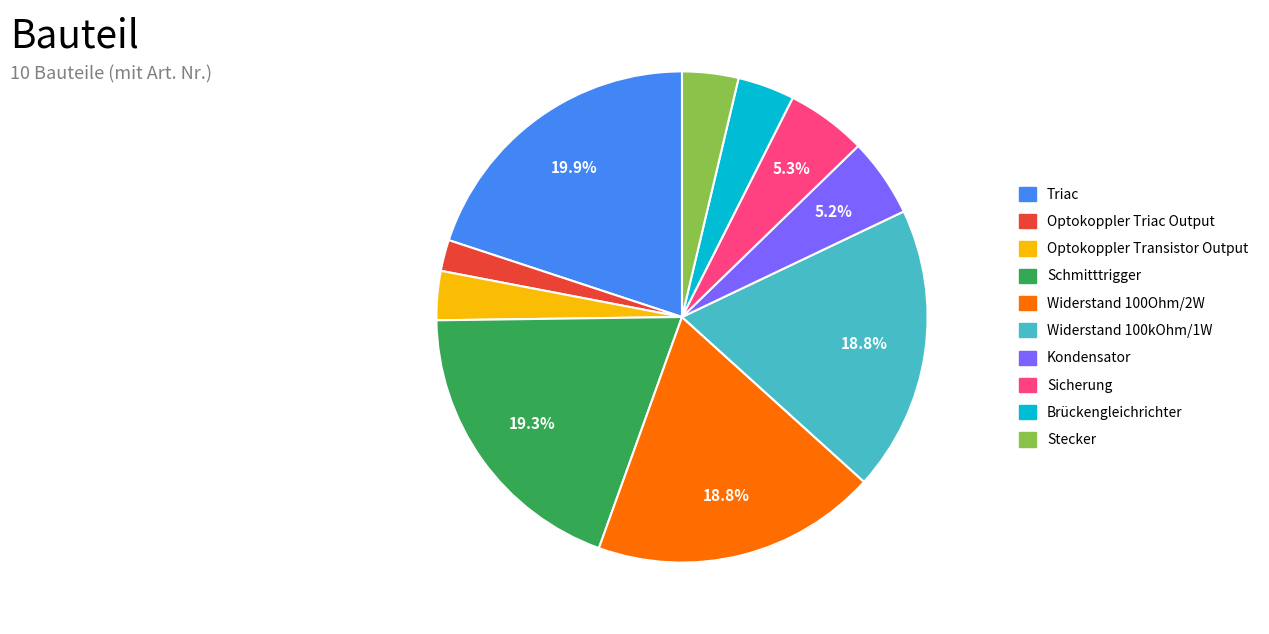

Count the number of slices in the pie.

10